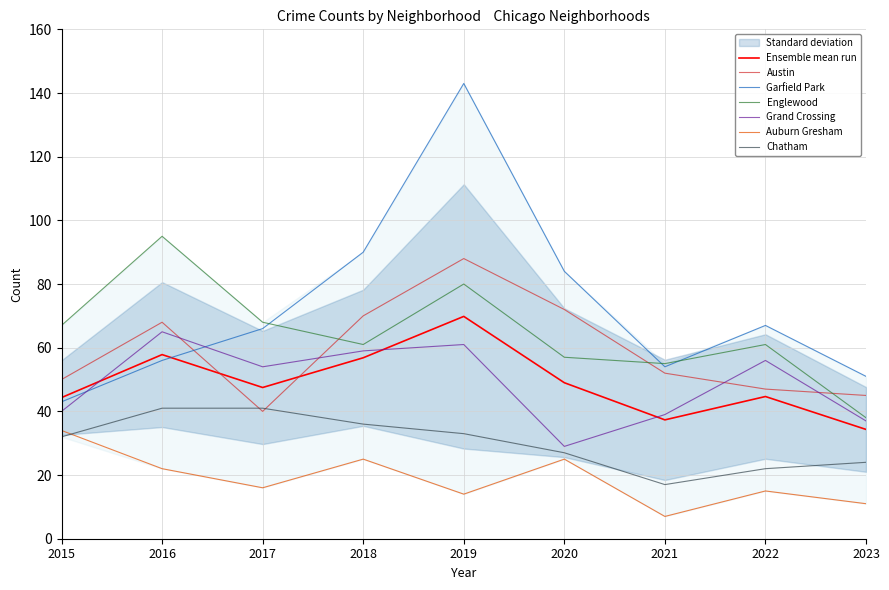

Is the value of Auburn Gresham at 2016 greater than the value of Grand Crossing at 2018?

No